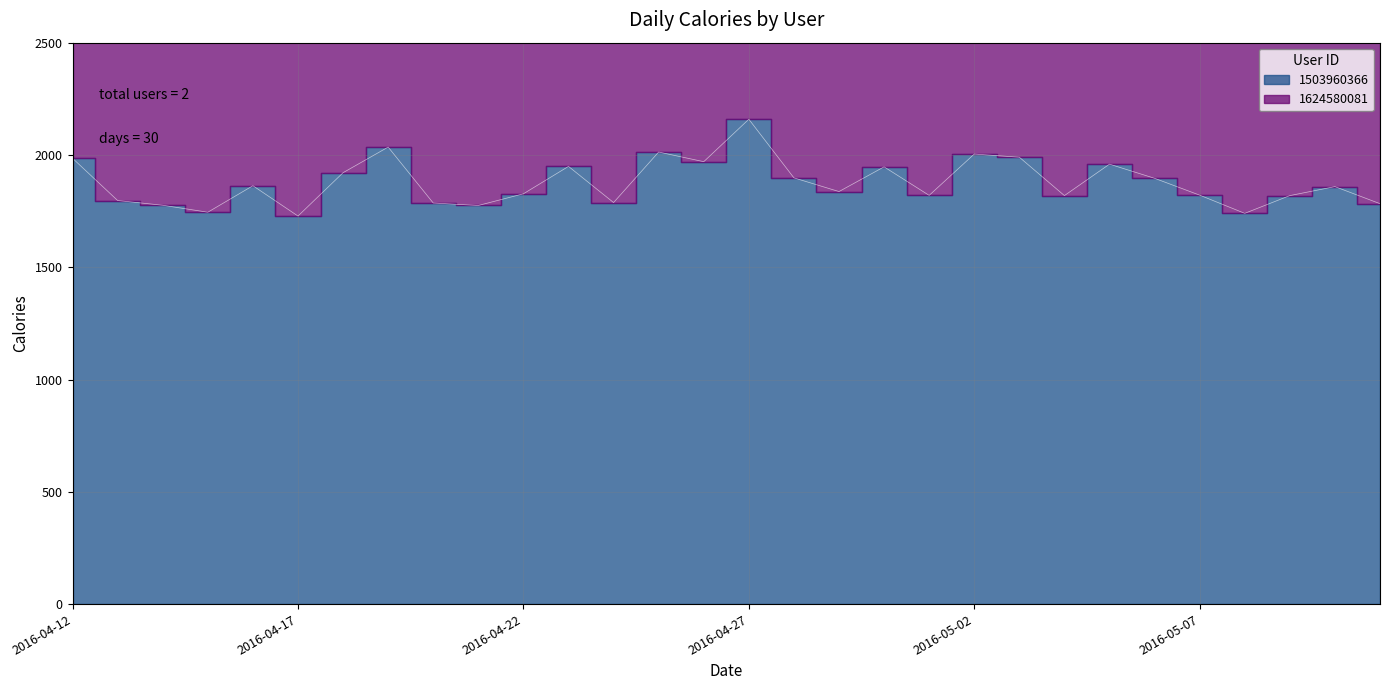

True or false: the data shows 1783 at 2016-05-11.

True